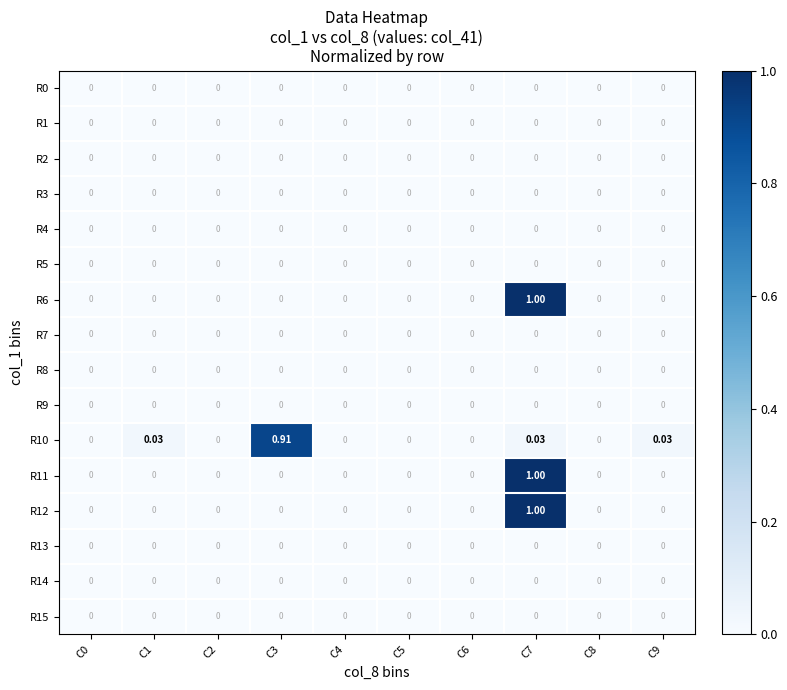

How many data points does each series have?

10